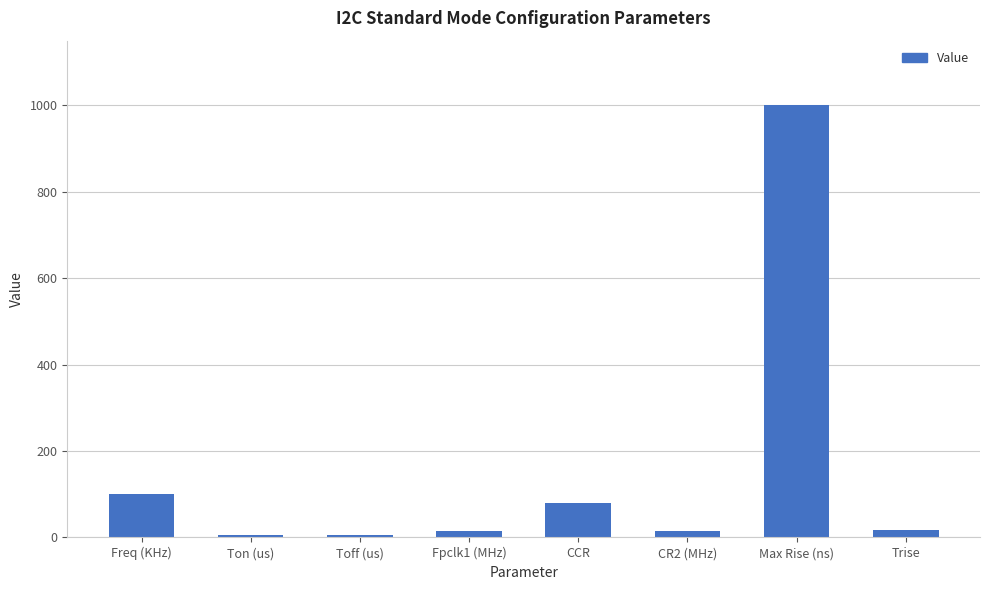

What is the value of the 7th bar from the left?

1000